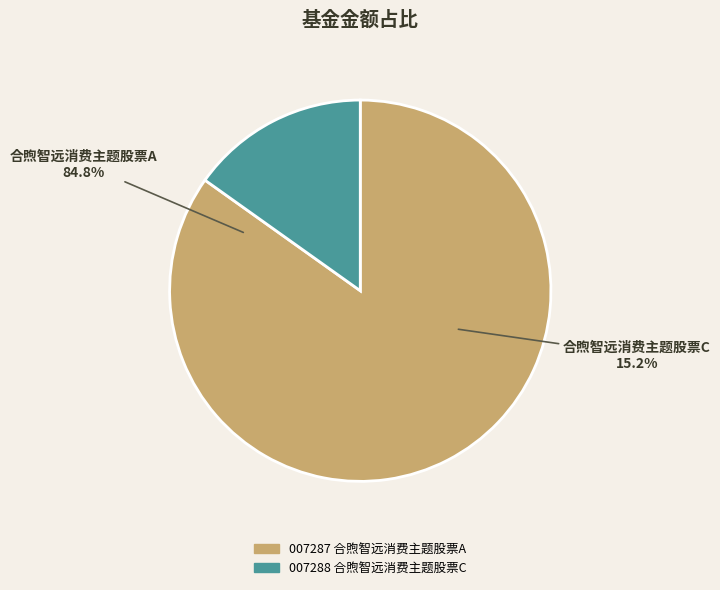

What percentage is NOT represented by 合煦智远消费主题股票A?

15.2%